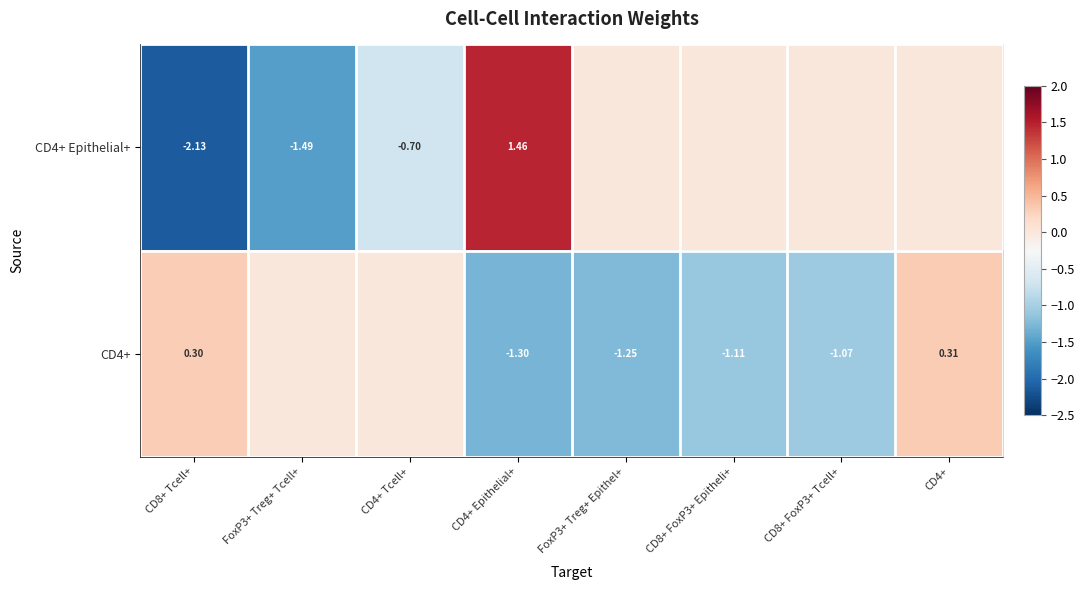

How many CD4+ Epithelial+ values are between 0 and 1?

4